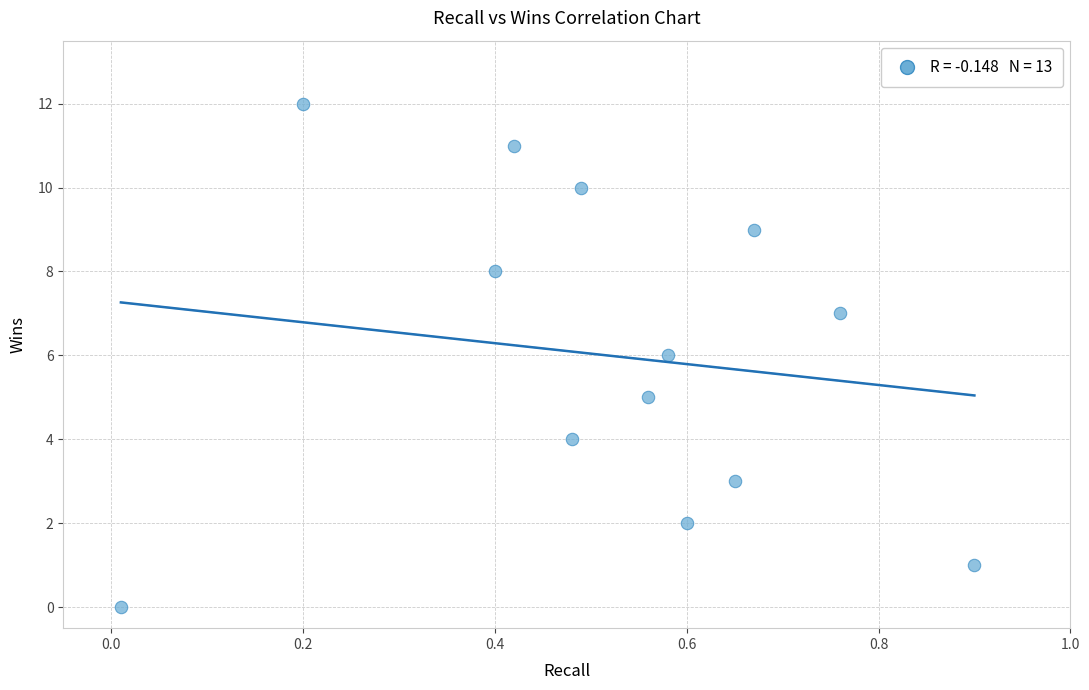

What is the range of Y values (max minus min)?

12